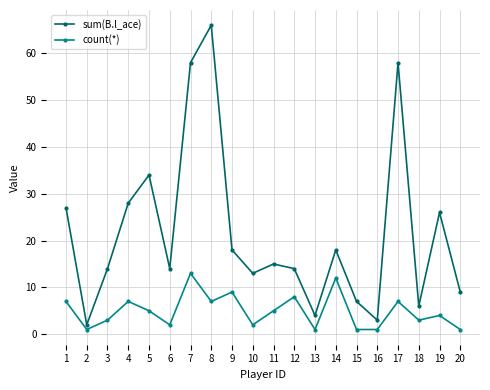

What is the value of the sum(B.l_ace) point at the 20th from the left?

9